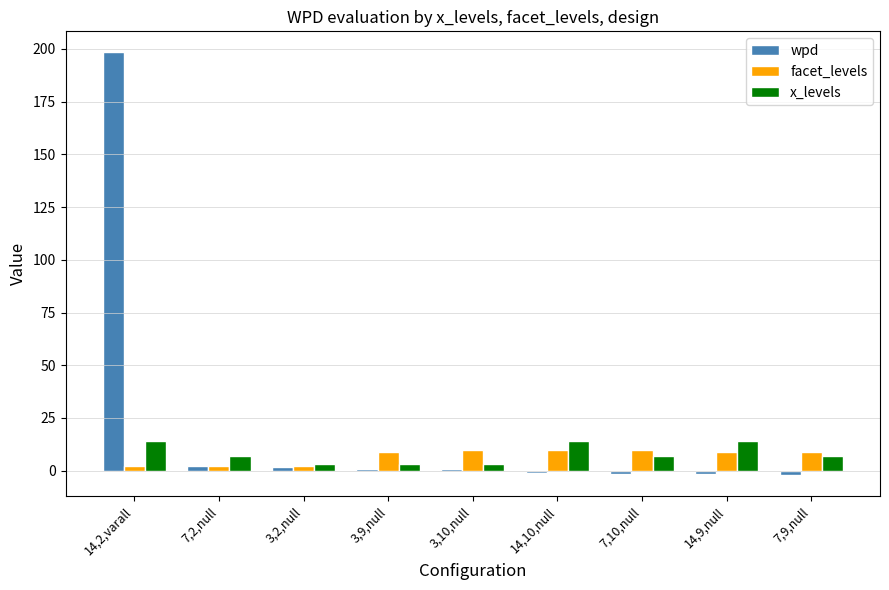

What is the sum of all facet_levels values?

63.0